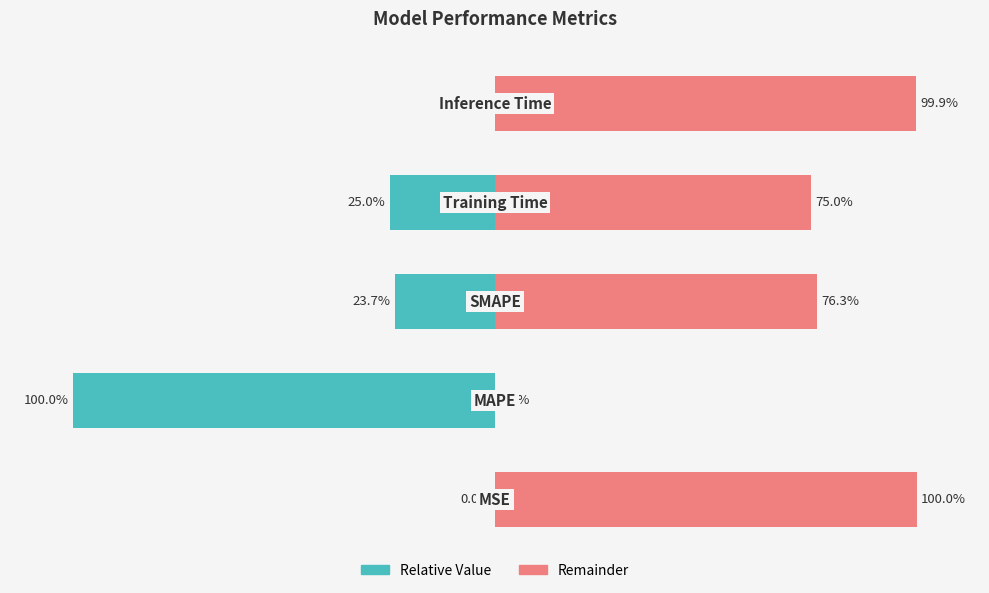

What is the greatest value displayed?

100.0